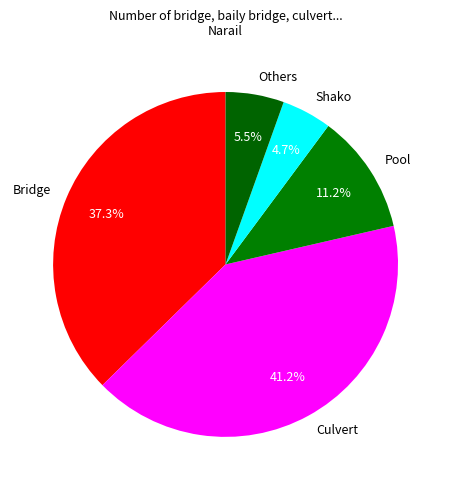

What portion of the pie excludes Bridge?

62.7%